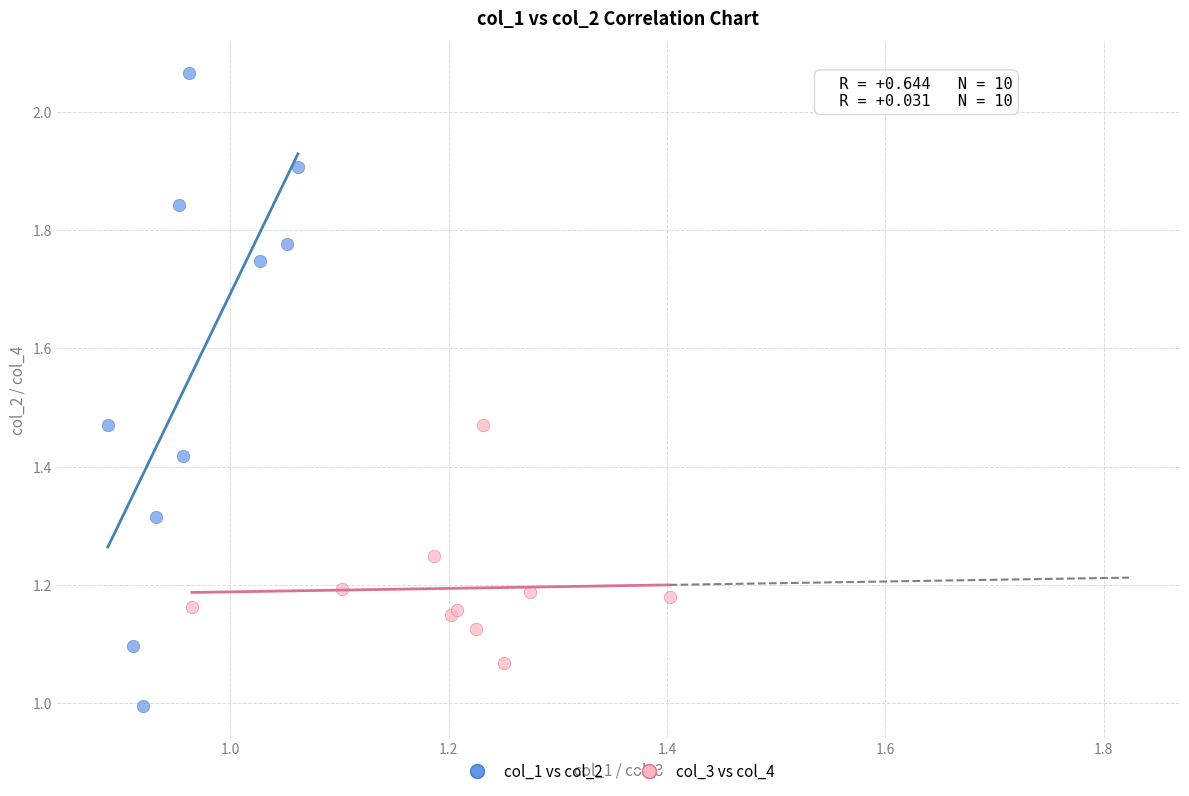

Which series contains the lowest Y value?

col_1 vs col_2